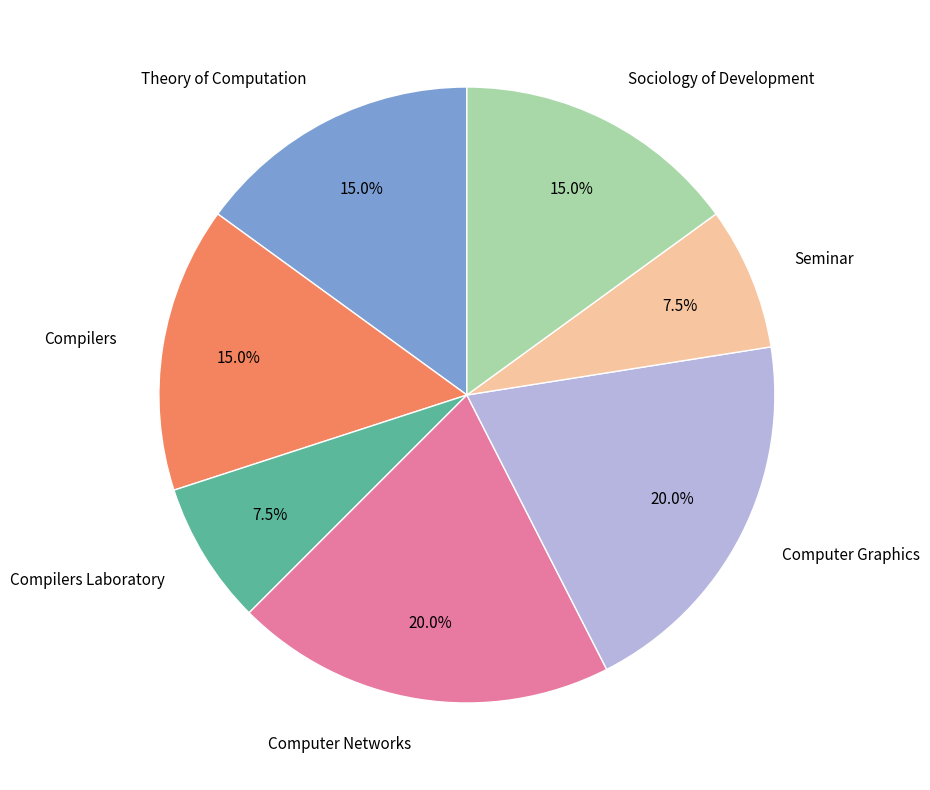

Between Seminar and Computer Networks, which is larger?

Computer Networks